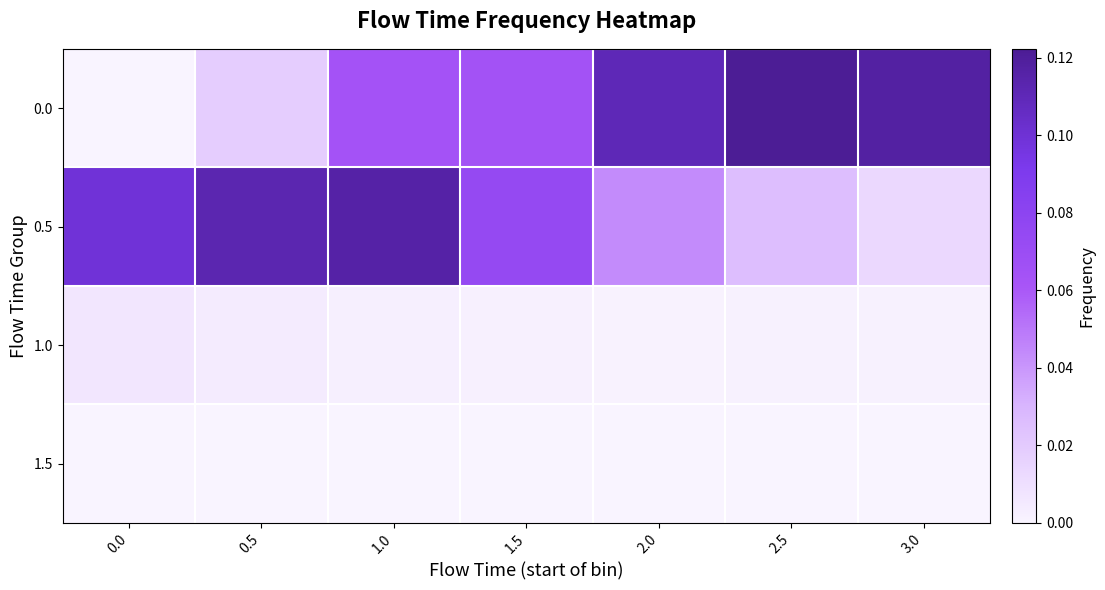

Reading right to left, list all the values displayed in this chart.

0.0: 3.0=0.1	2.5=0.1	2.0=0.1	1.5=0.1	1.0=0.1	0.5=0.0	0.0=0.0
0.5: 3.0=0.0	2.5=0.0	2.0=0.0	1.5=0.1	1.0=0.1	0.5=0.1	0.0=0.1
1.0: 3.0=0.0	2.5=0.0	2.0=0.0	1.5=0.0	1.0=0.0	0.5=0.0	0.0=0.0
1.5: 3.0=0.0	2.5=0.0	2.0=0.0	1.5=0.0	1.0=0.0	0.5=0.0	0.0=0.0